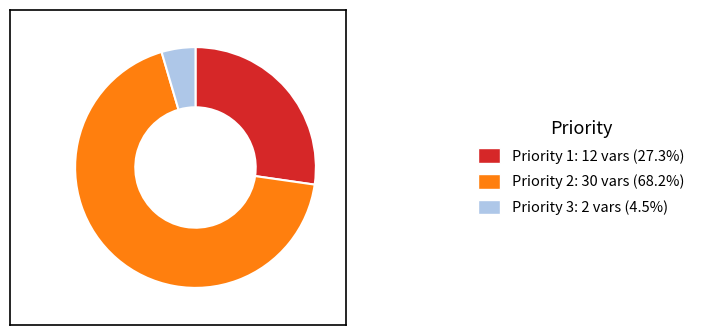

Approximately how many times larger is the value at Priority 3 compared to Priority 2?

0.1